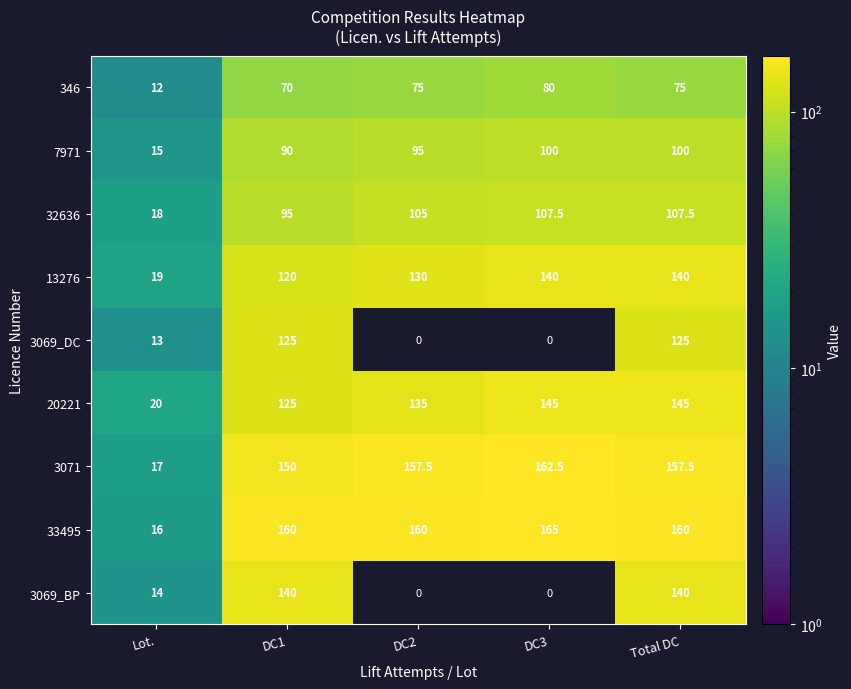

Read the 7971 value at DC3.

100.0